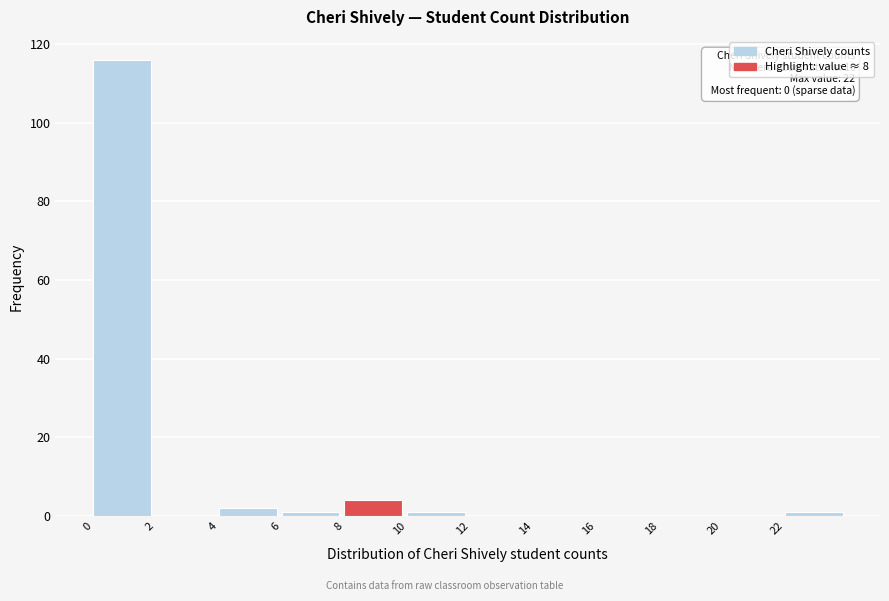

Over which range of the x-axis is the bar tallest?

0 to 2